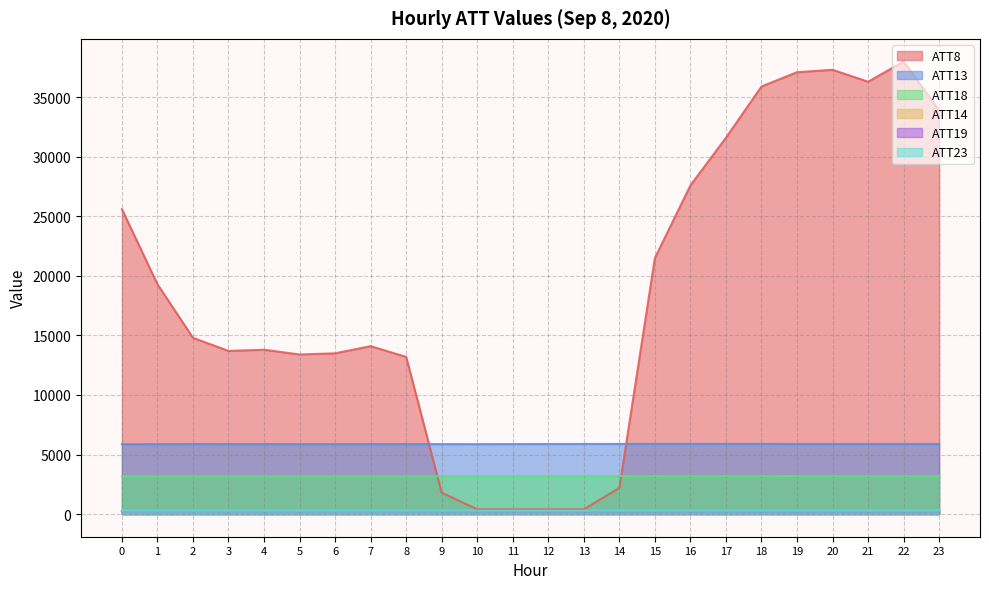

What is the value of the ATT23 point at the 20th from the left?

283.0